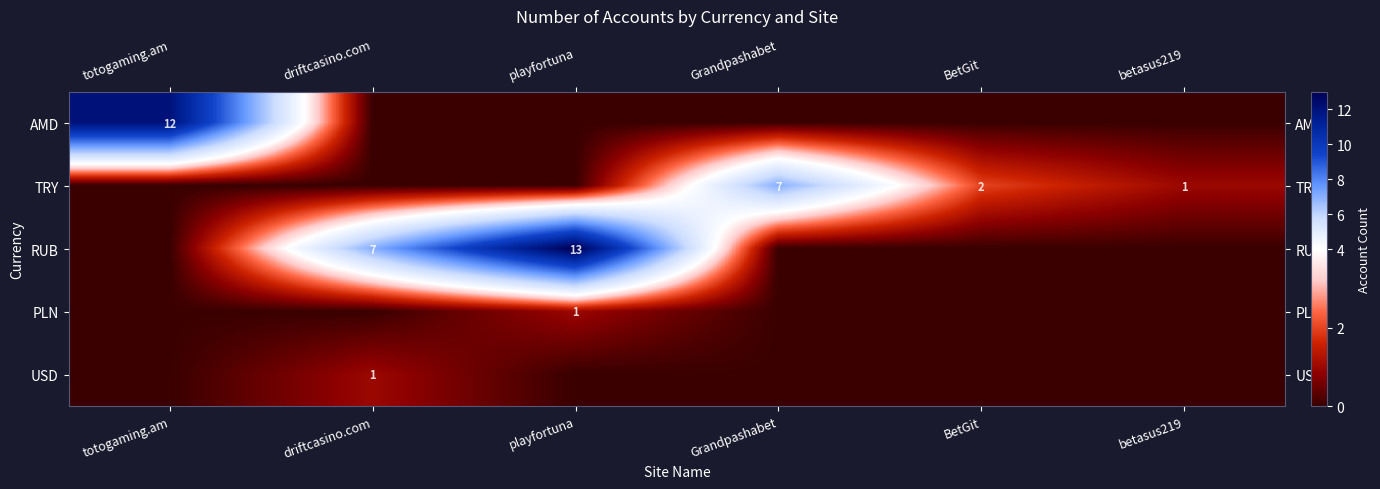

What is the sum of the RUB values at playfortuna and BetGit?

13